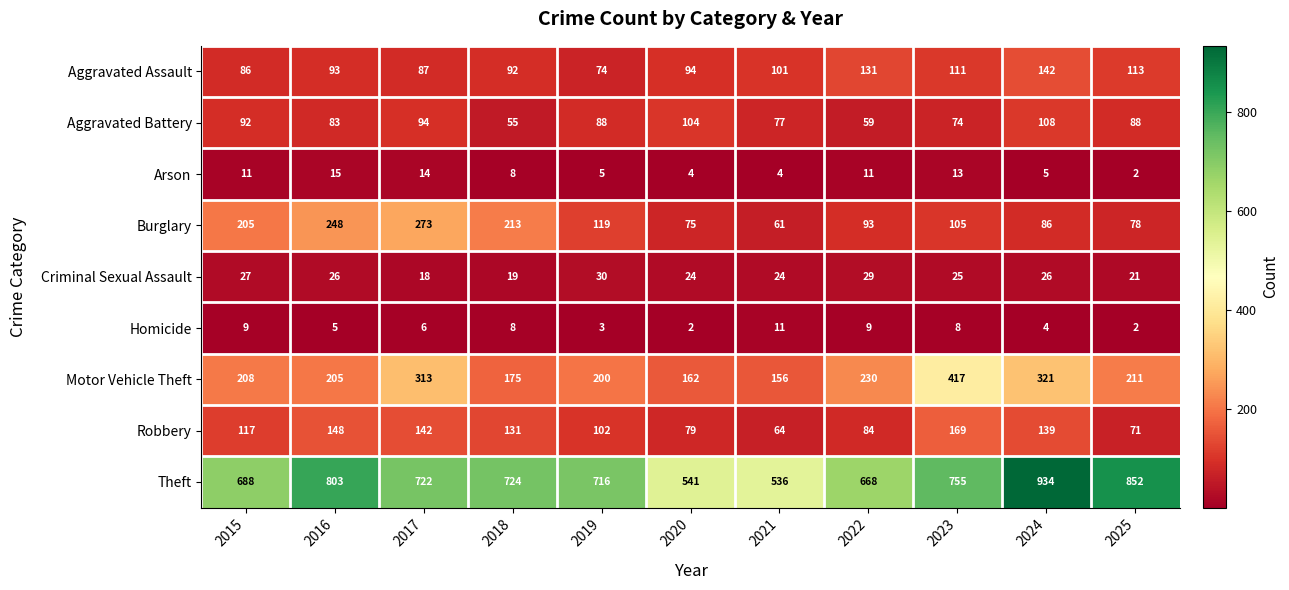

What is the maximum value shown in the chart?

934